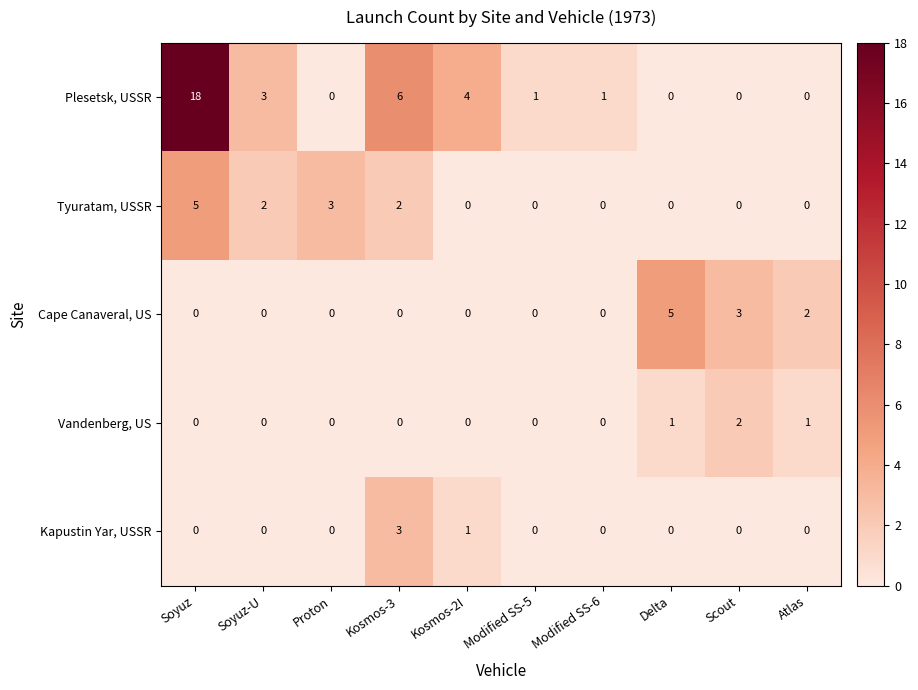

Which series has the widest spread of values?

Plesetsk, USSR